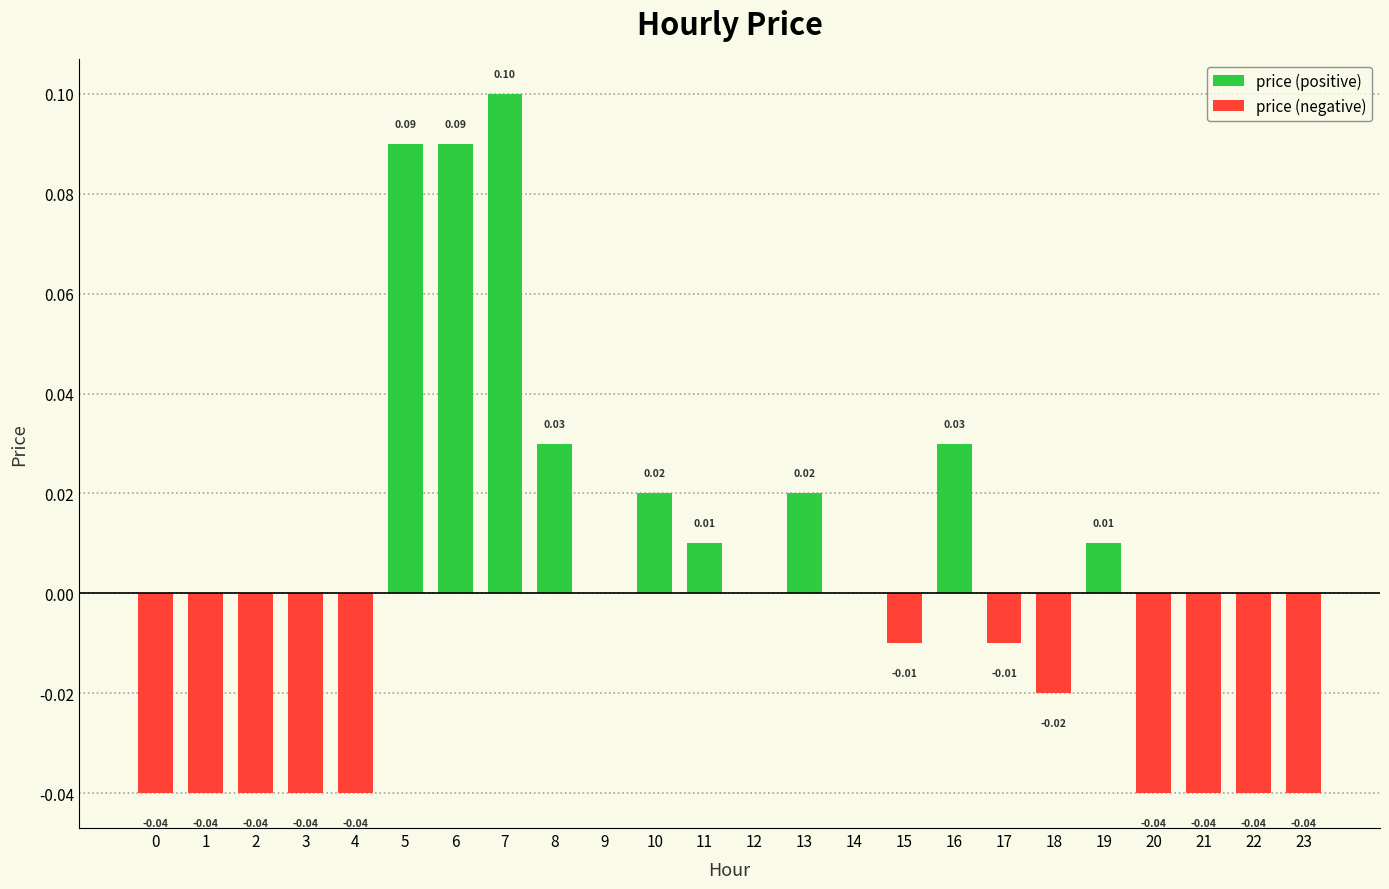

Read the price (positive) value at 7.

0.1